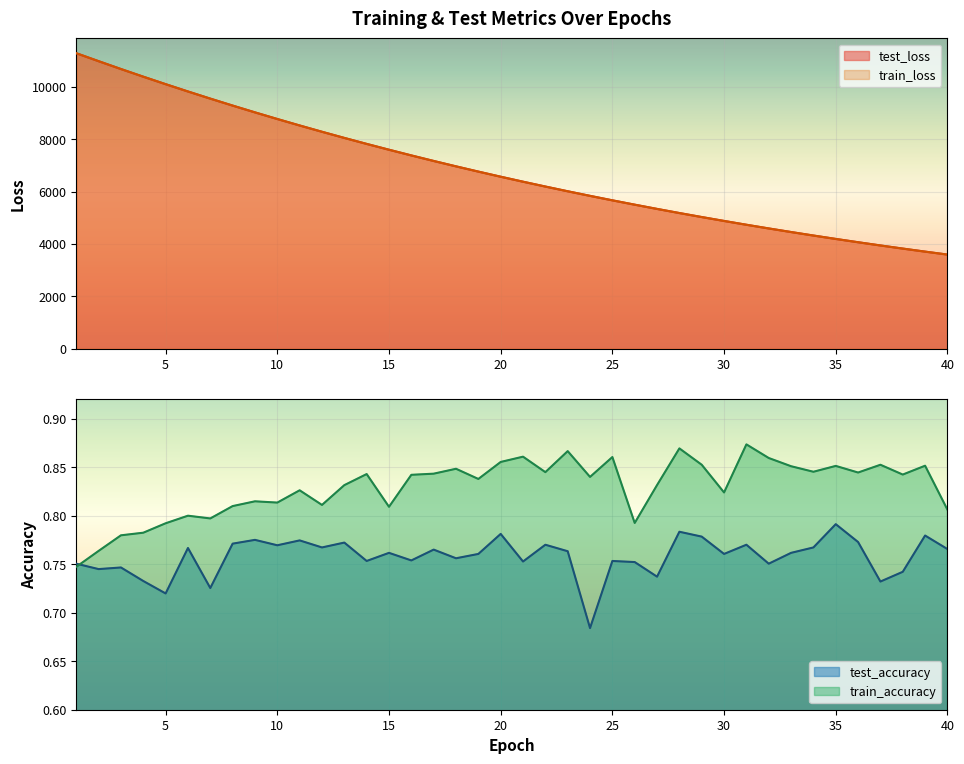

List the series in order of their peak value, lowest first.

test_accuracy, train_accuracy, test_loss, train_loss